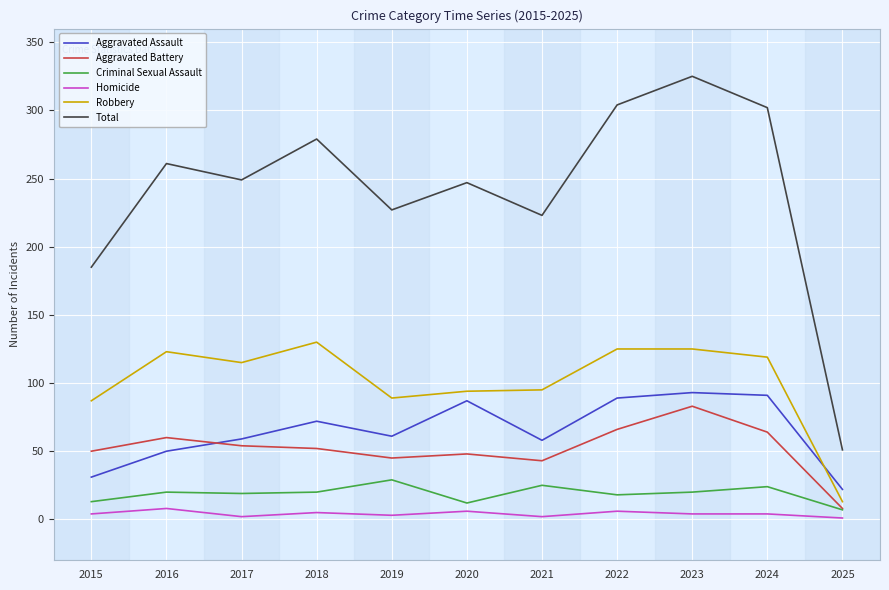

True or false: Robbery and Criminal Sexual Assault intersect in this chart.

False